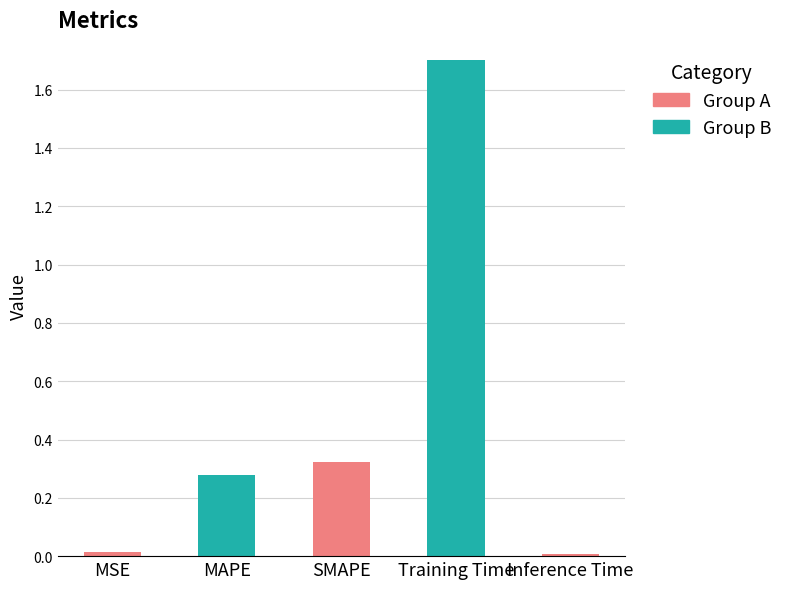

How many bars are there in total?

5